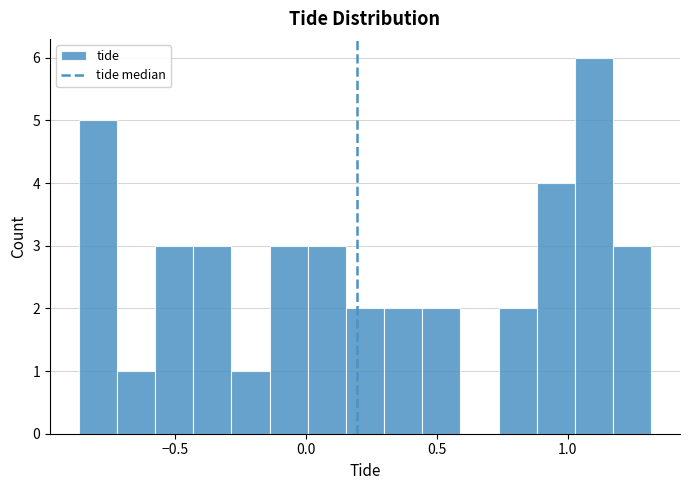

Read against the x-axis, roughly where is the centre of the tallest bar?

1.10